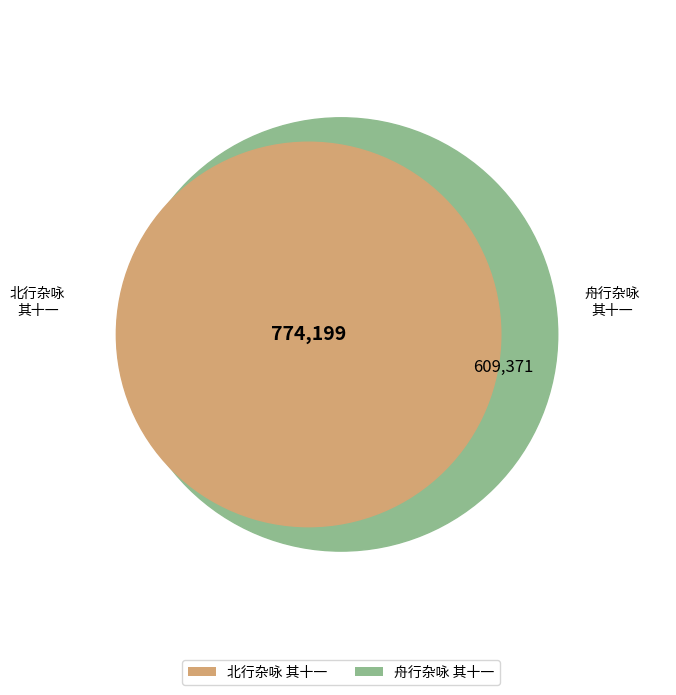

What is the change in value from 北行杂咏 其十一 to 舟行杂咏 其十一?

-164828